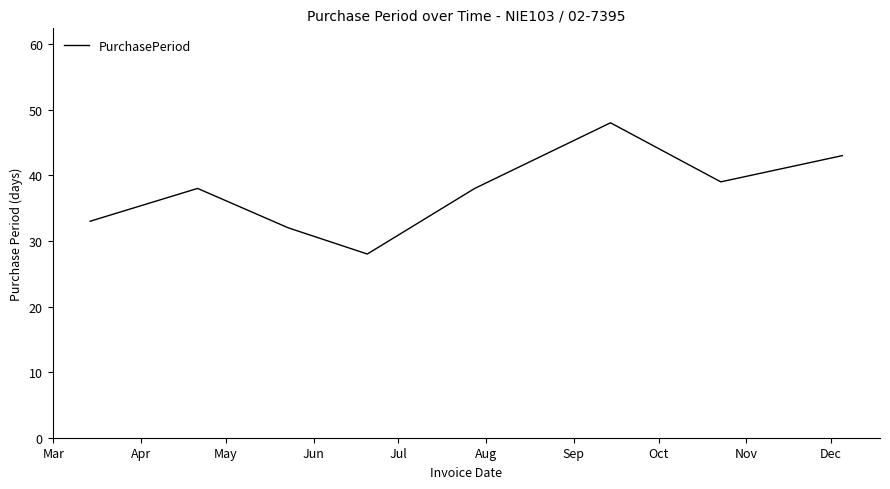

What is the sum of all values?

299